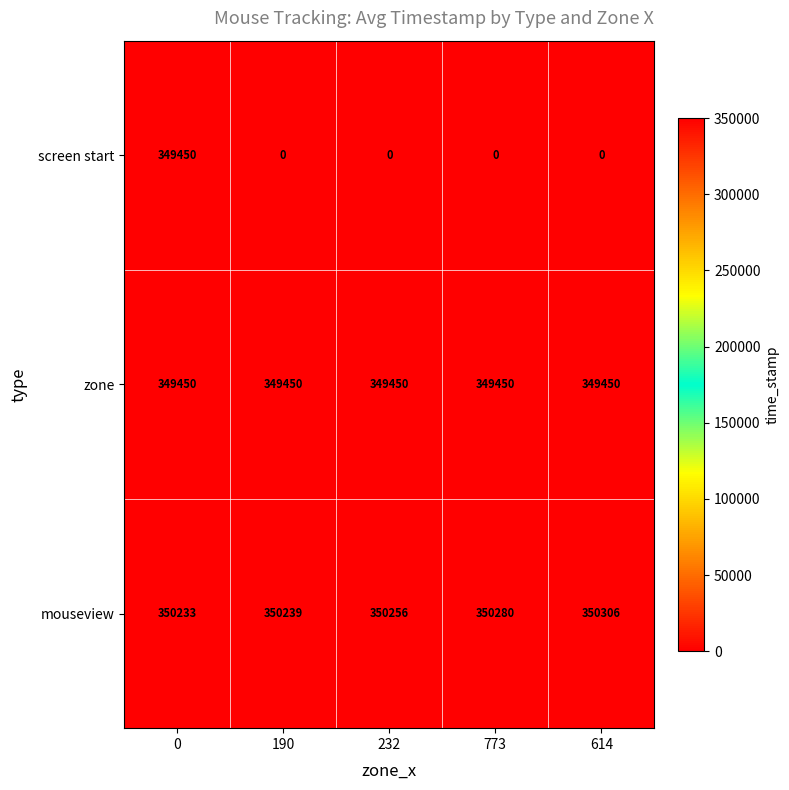

The screen start series shows 181655 at 232. True or false?

False